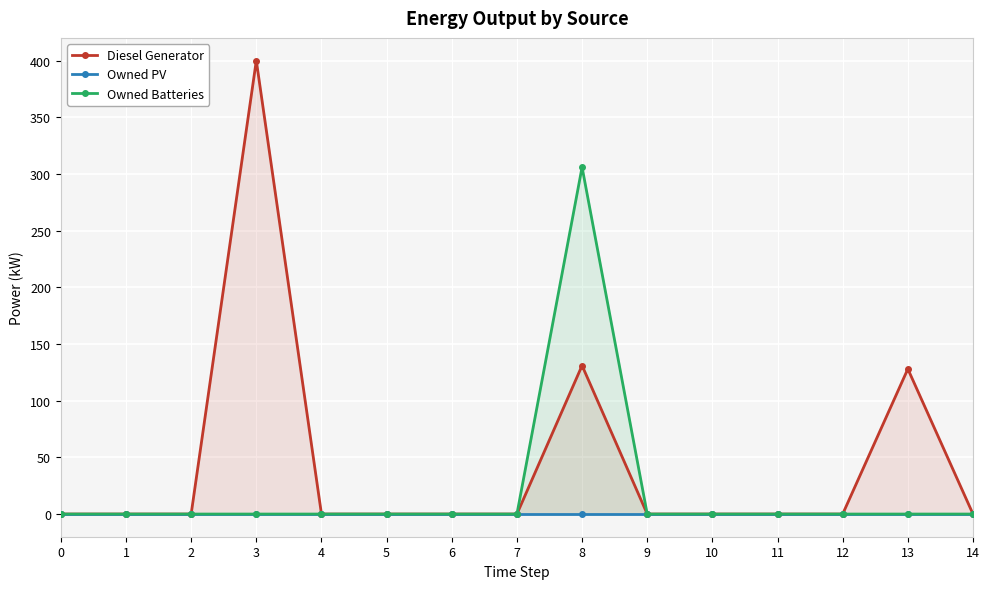

Reading left to right, what are all the values shown in this chart?

Diesel Generator: 0=0	1=0	2=0	3=400	4=0	5=0	6=0	7=0	8=131	9=0	10=0	11=0	12=0	13=128	14=0
Owned PV: 0=0	1=0	2=0	3=0	4=0	5=0	6=0	7=0	8=0	9=0	10=0	11=0	12=0	13=0	14=0
Owned Batteries: 0=0	1=0	2=0	3=0	4=0	5=0	6=0	7=0	8=306	9=0	10=0	11=0	12=0	13=0	14=0